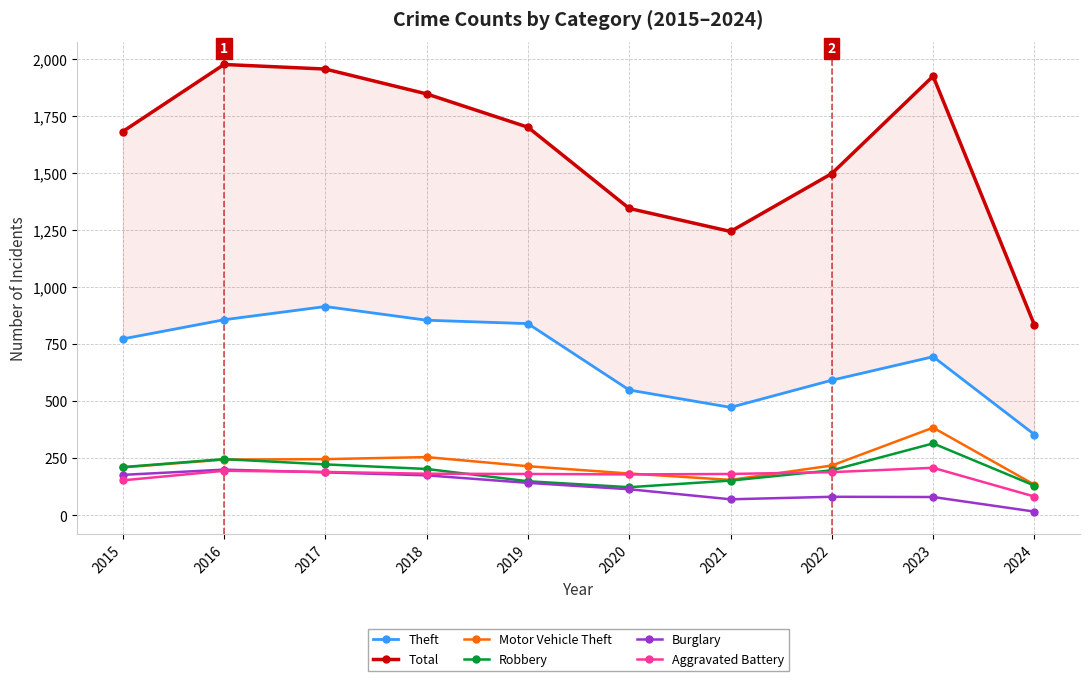

Reading left to right, extract all data points from this chart.

Theft: 774	858	916	856	841	550	474	593	696	355
Total: 1683	1977	1957	1848	1702	1346	1245	1499	1926	835
Motor Vehicle Theft: 211	245	247	256	216	184	156	219	385	135
Robbery: 212	247	224	204	150	124	153	198	316	131
Burglary: 178	201	189	176	143	115	71	82	81	17
Aggravated Battery: 154	196	191	183	182	180	182	190	209	83